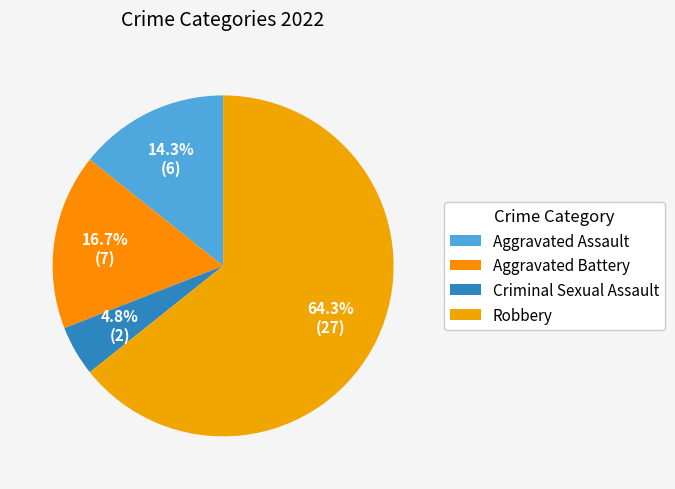

Which slice represents more than half of the pie?

Robbery